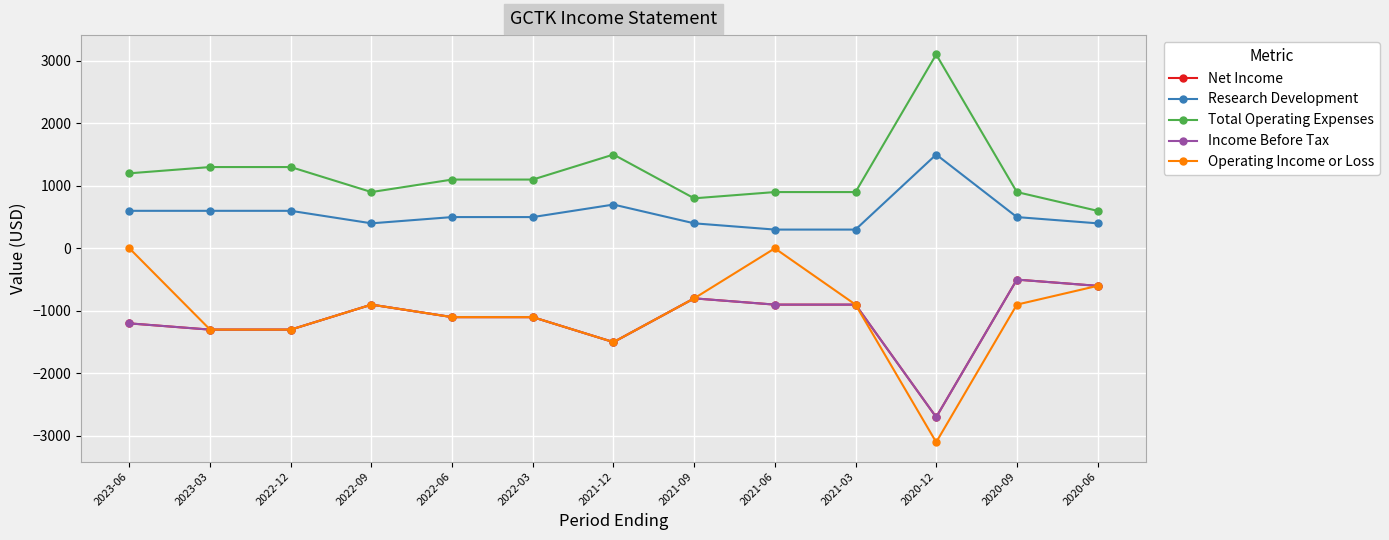

What is the value of the Total Operating Expenses point at the 11th from the left?

3100